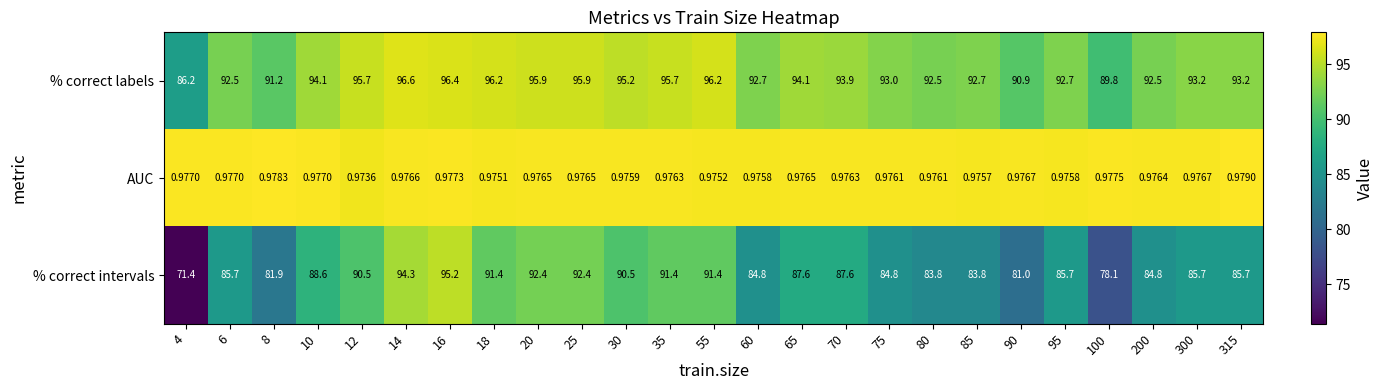

How many data points in % correct intervals are above 85?

16